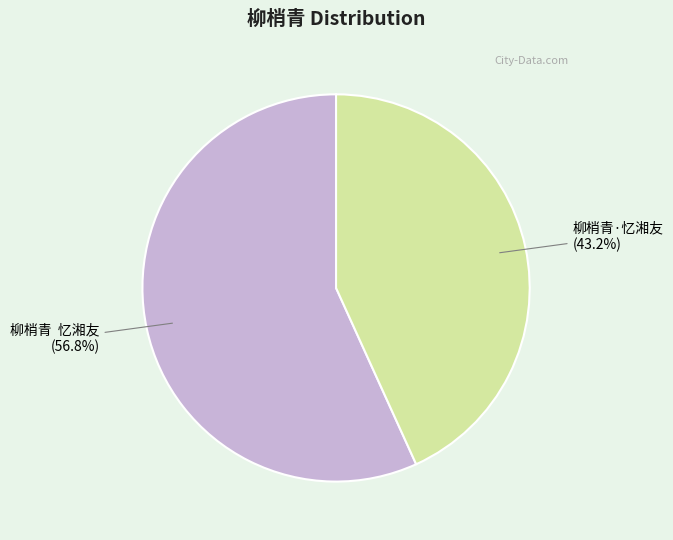

Which has a higher value, 柳梢青·忆湘友 or 柳梢青 忆湘友?

柳梢青 忆湘友